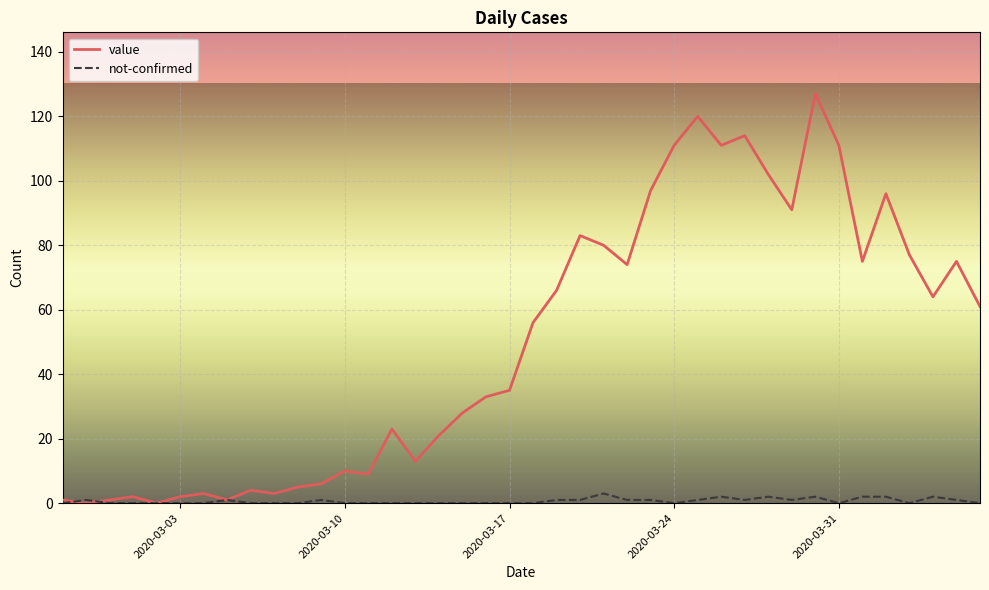

At how many categories does at least one series exceed 119?

2